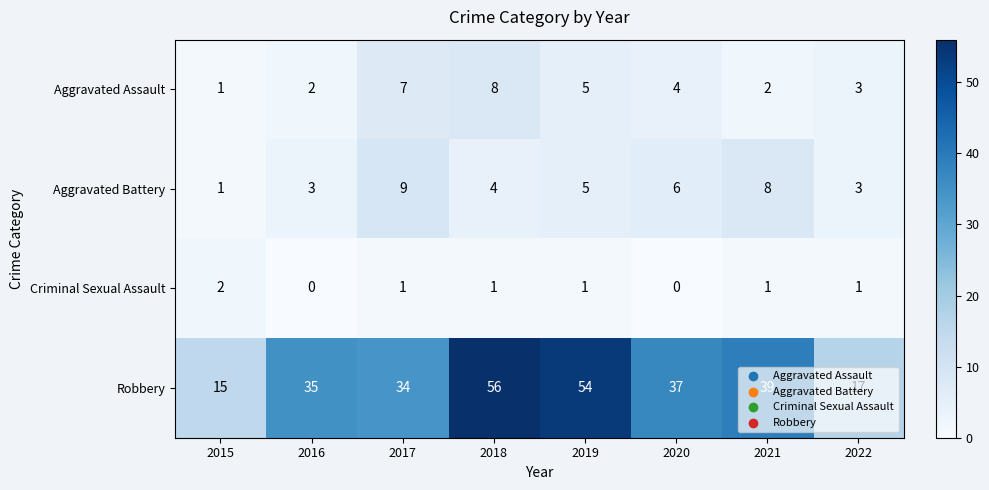

Which series changed the most between 2018 and 2020?

Robbery